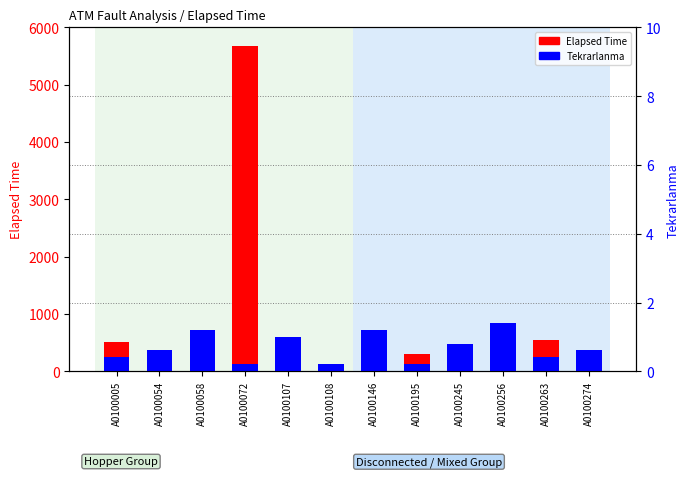

Read the Tekrarlanma (repetition) value at A0100058.

729.6